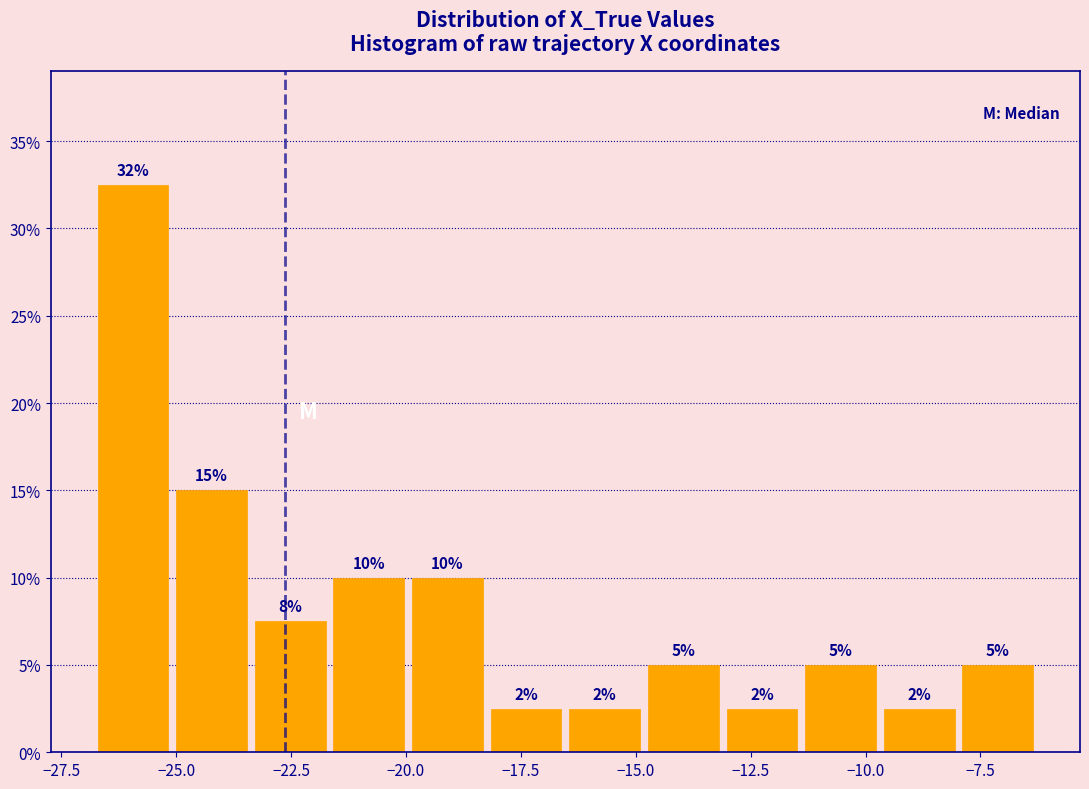

Read against the x-axis, roughly where is the centre of the tallest bar?

-26.0